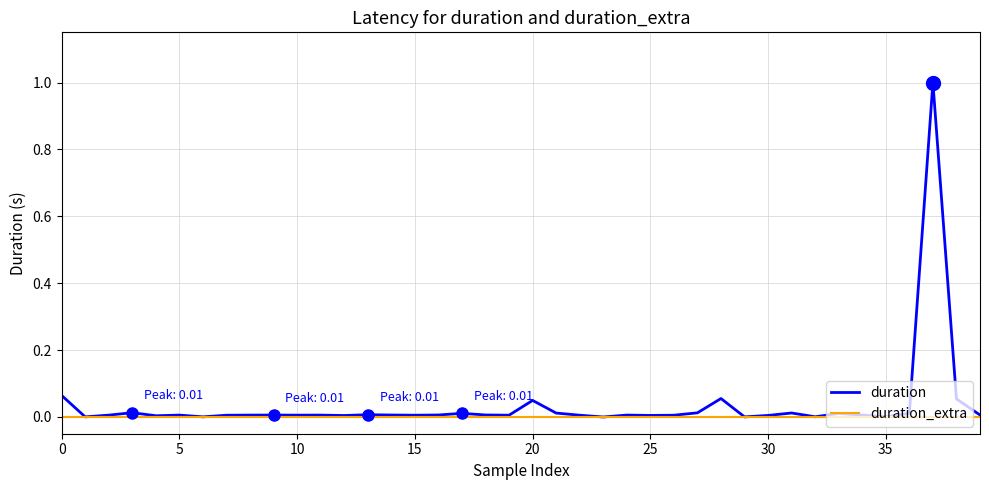

What are all the series names shown in the legend?

duration, duration_extra